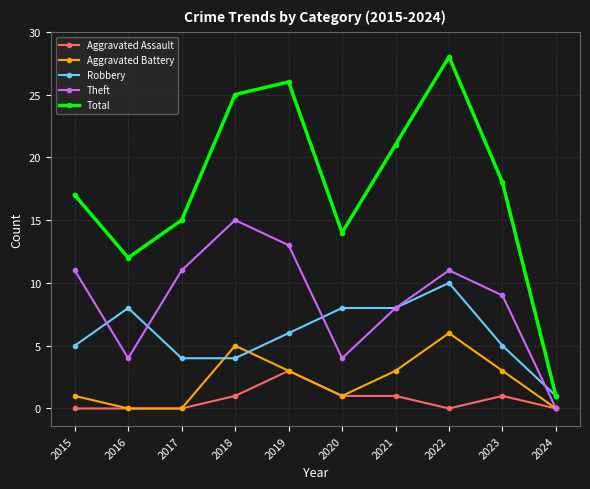

Reading left to right, transcribe all the data shown in this chart.

Aggravated Assault: 0	0	0	1	3	1	1	0	1	0
Aggravated Battery: 1	0	0	5	3	1	3	6	3	0
Robbery: 5	8	4	4	6	8	8	10	5	1
Theft: 11	4	11	15	13	4	8	11	9	0
Total: 17	12	15	25	26	14	21	28	18	1